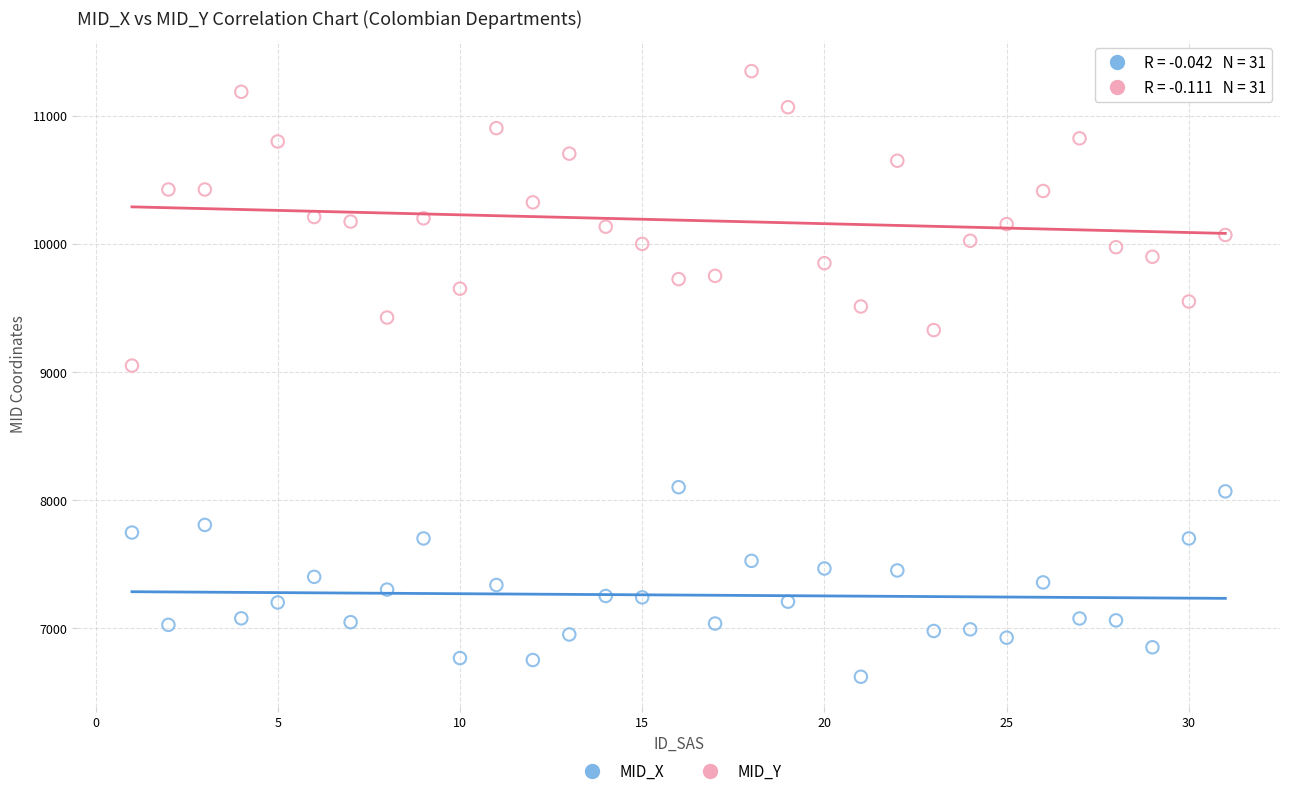

Across all series, what Y value is closest to 8984?

9050.0